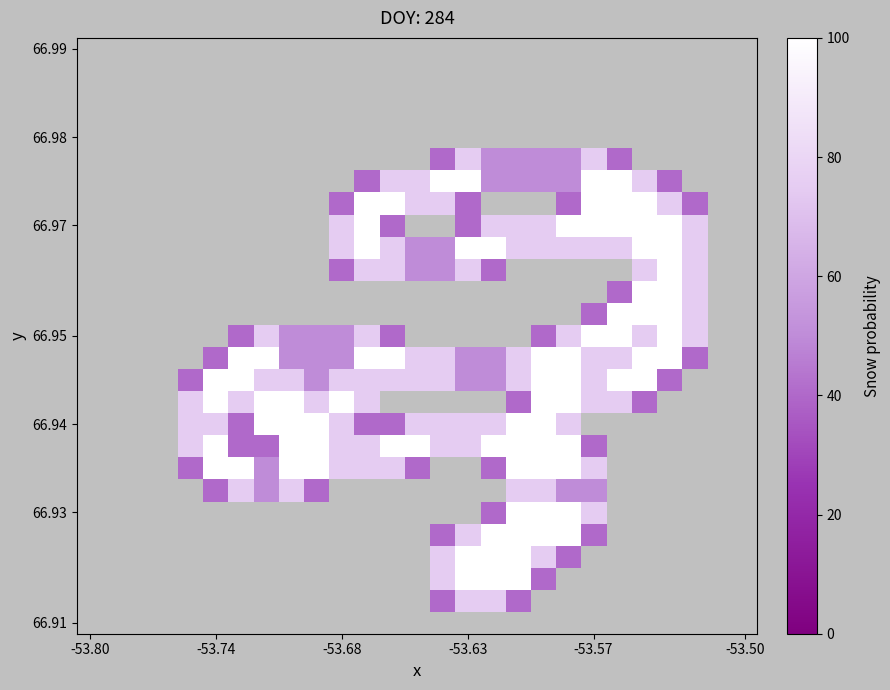

At how many categories does at least one series exceed 1?

21